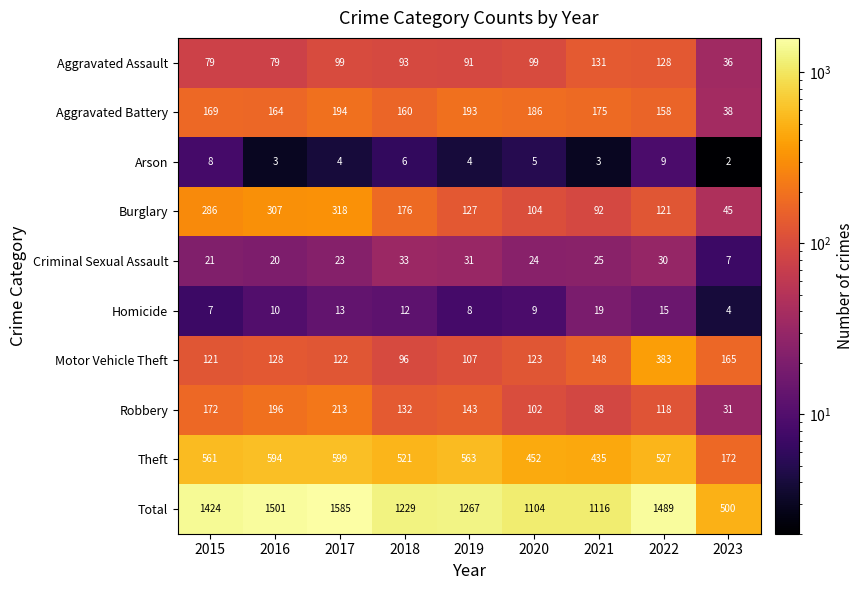

The Motor Vehicle Theft series shows 148 at 2021. True or false?

True